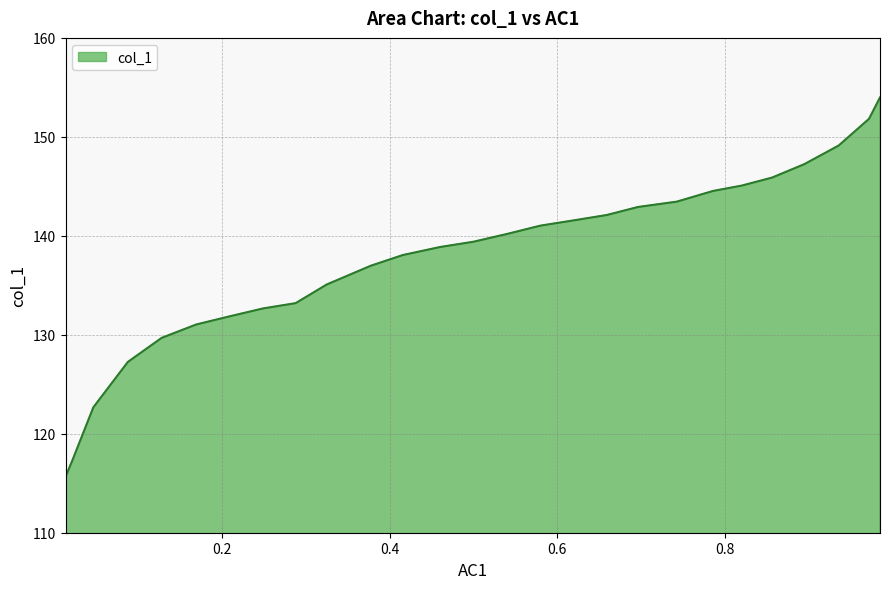

How many lines are shown in the chart?

1